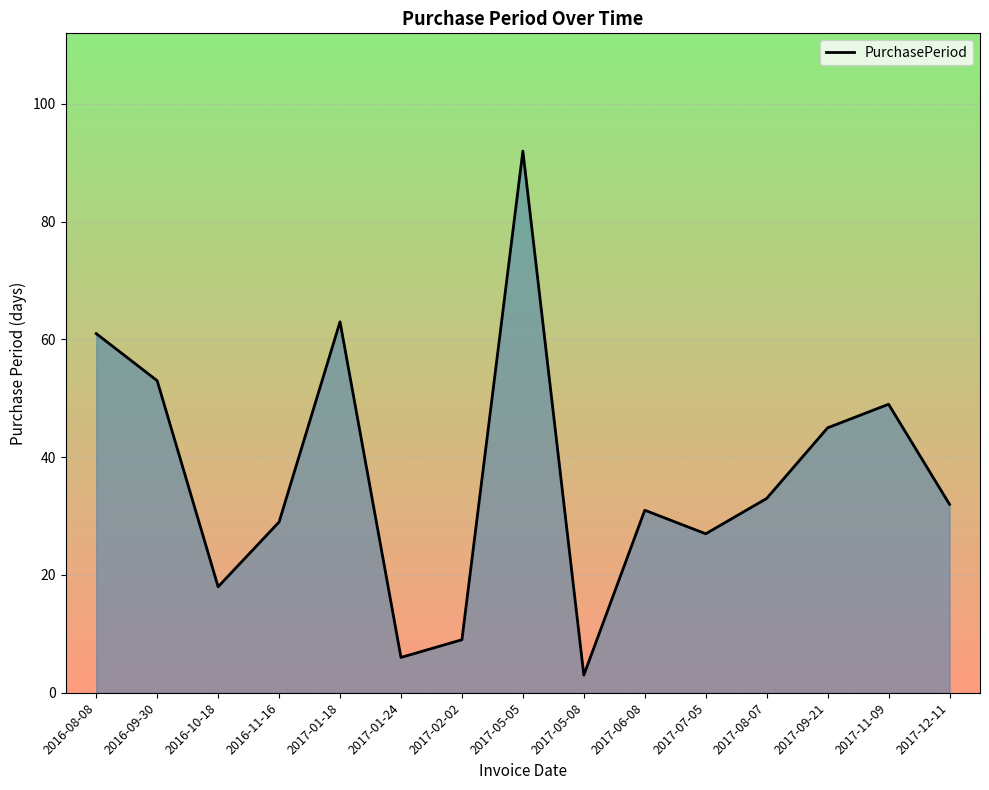

At which category does the chart reach its peak across all series?

2017-05-05